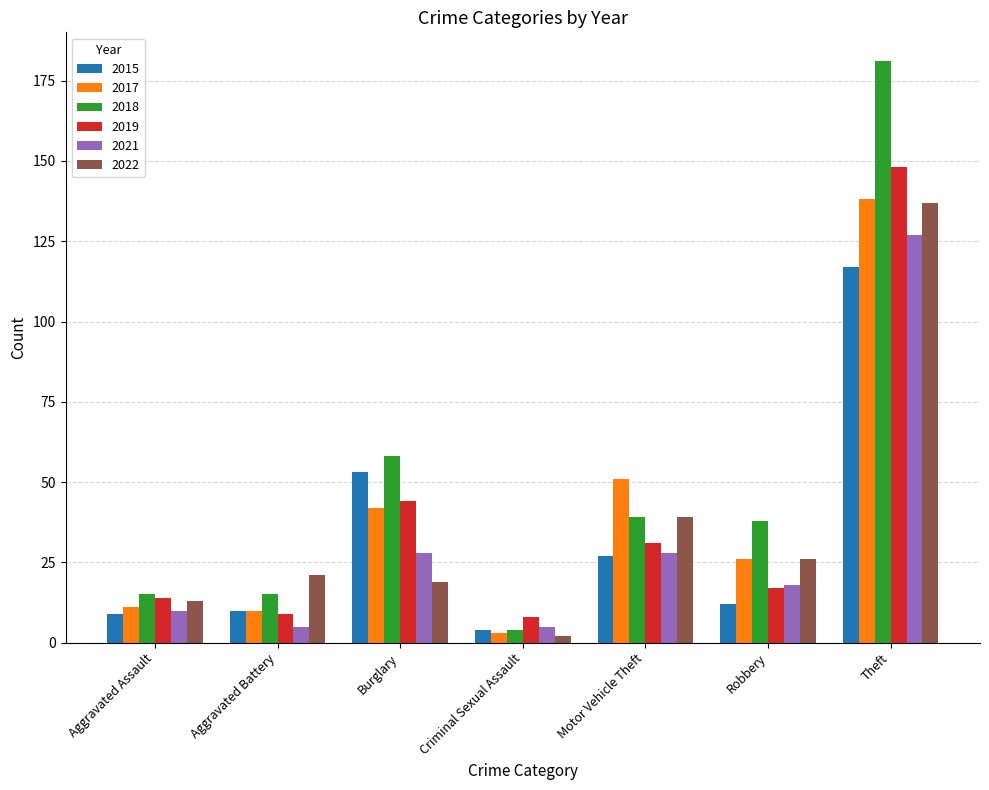

What is the value of the 2015 bar at the 3rd from the left?

53